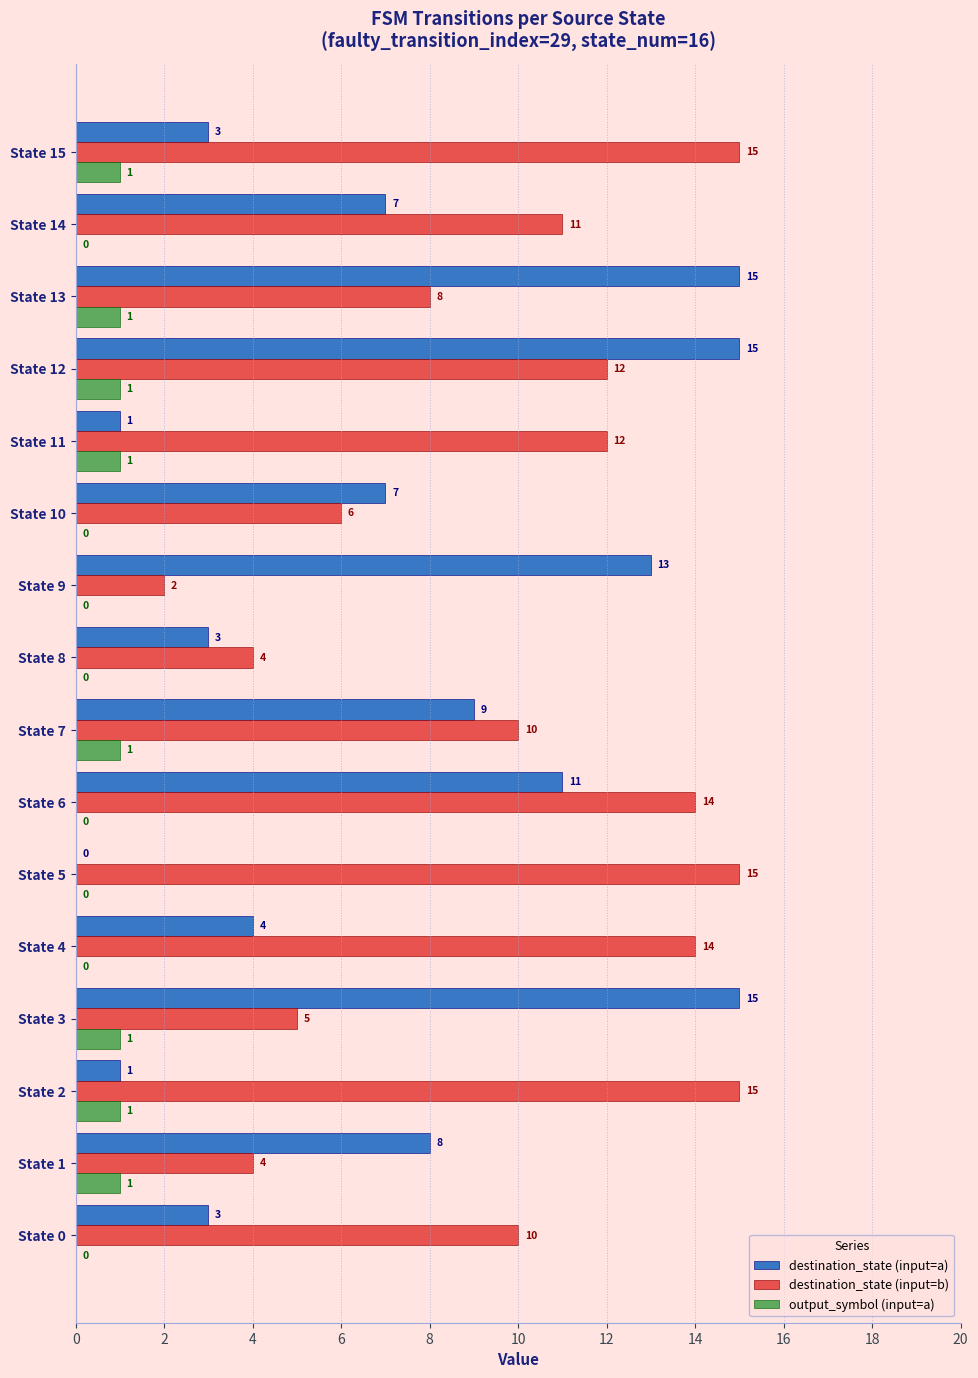

What is the sum of the destination_state (input=a) values at State 0 and State 6?

14